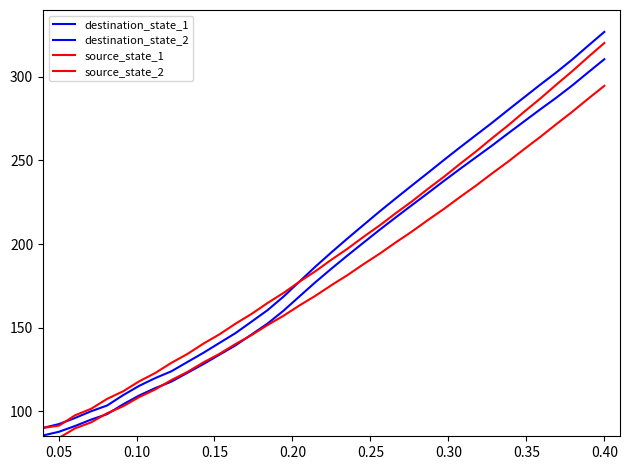

Does the chart have visible grid lines?

No